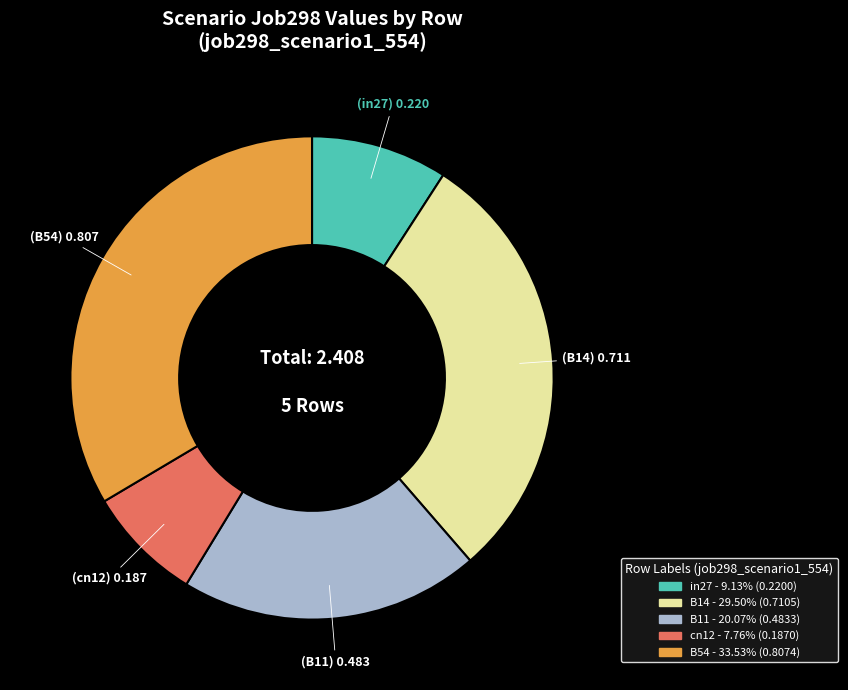

What is the smallest slice in the pie chart?

cn12